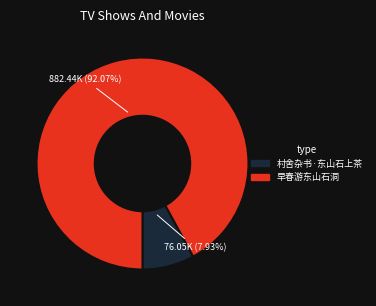

Combined, do 早春游东山石洞 and 村舍杂书·东山石上茶 account for over 50%?

Yes